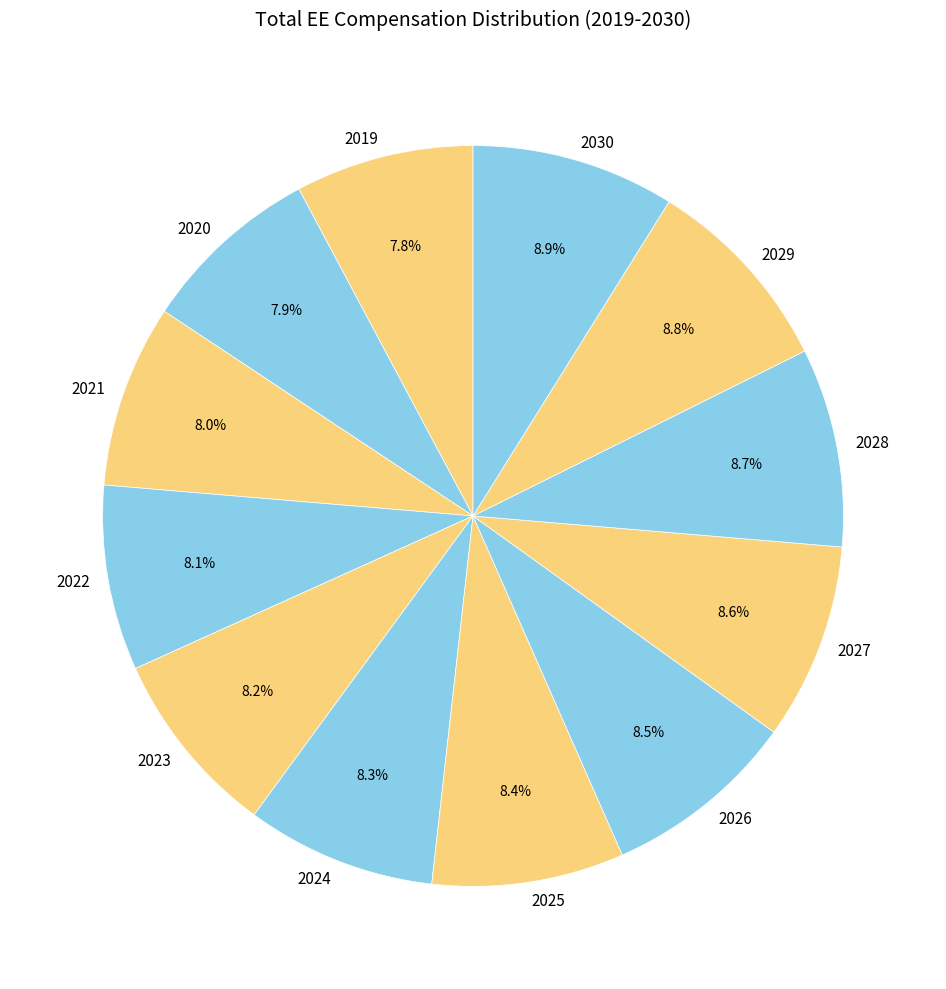

To the nearest percent, what percentage of the pie is 2029?

9%